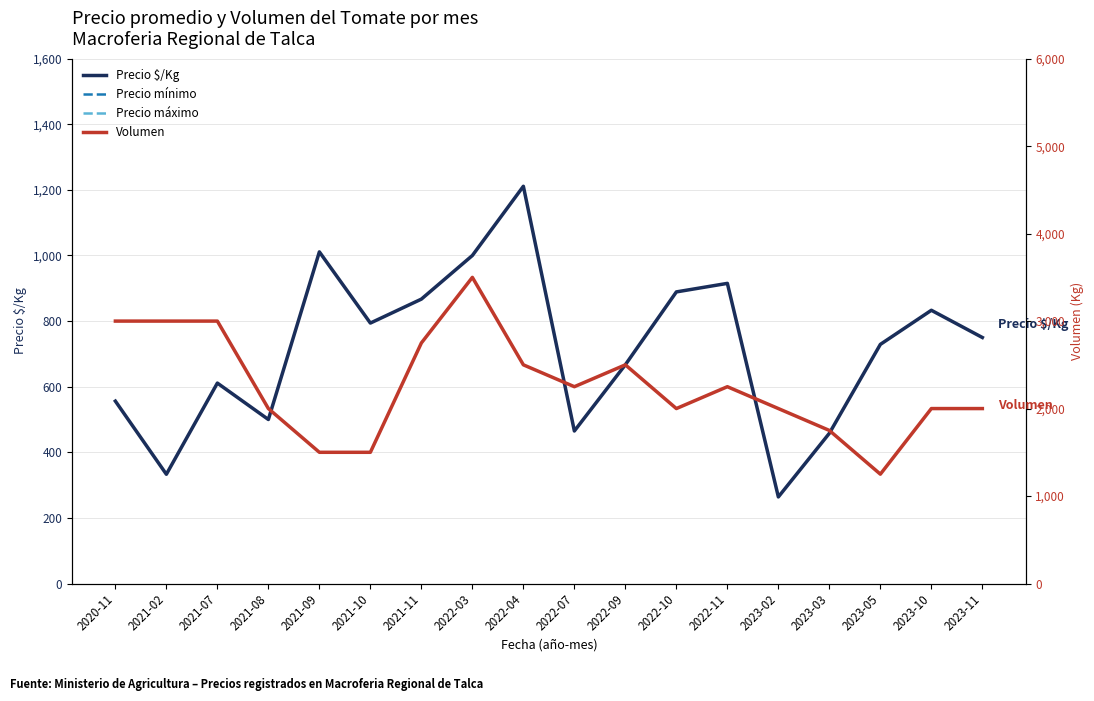

What is the lowest value of the Volumen series?

1250